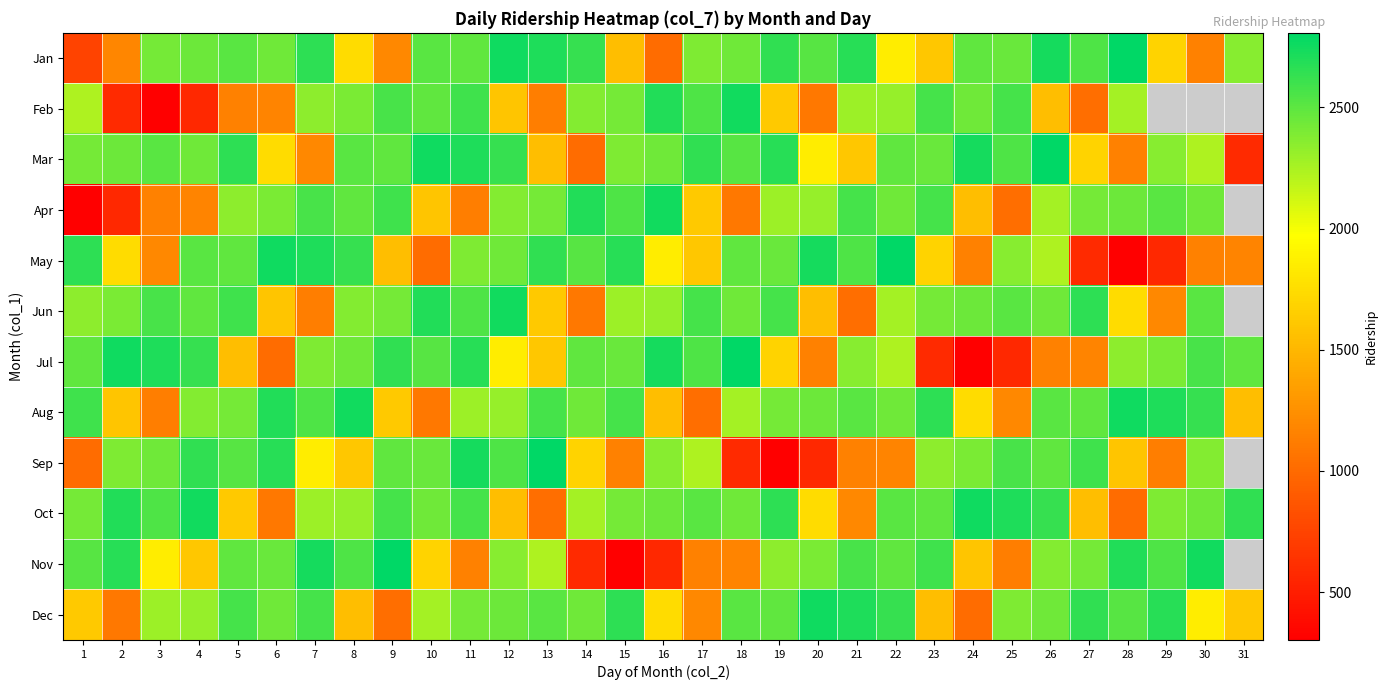

What is the average value of the Oct series?

2217.0